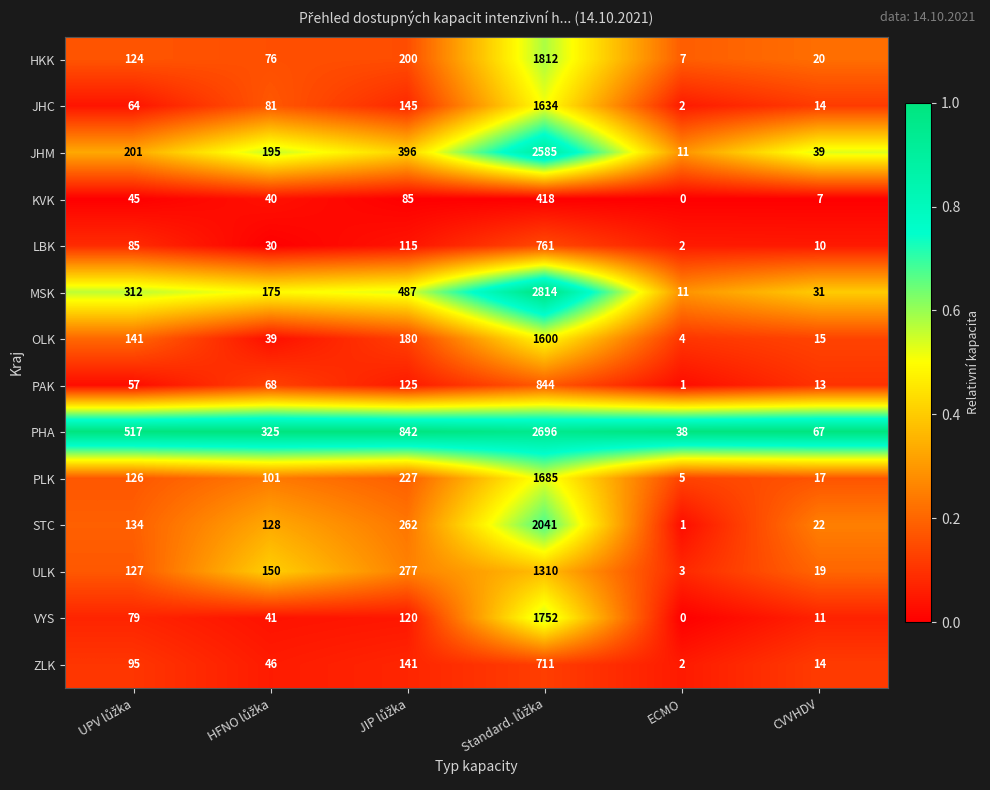

What is the greatest value displayed?

2814